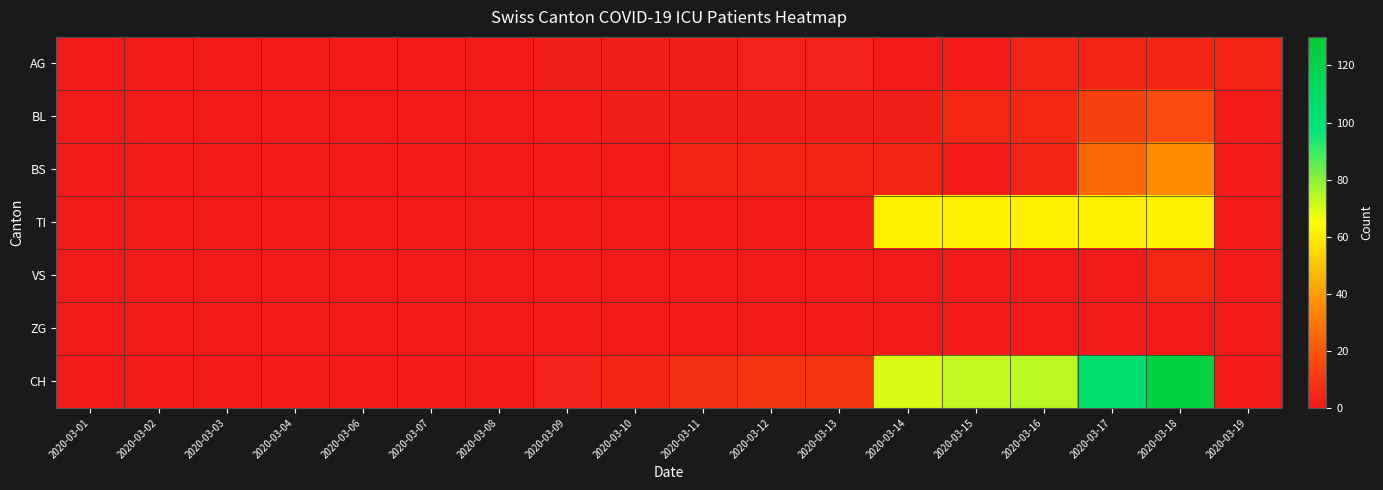

Reading right to left, transcribe all the data shown in this chart.

AG: 2020-03-19=4	2020-03-18=4	2020-03-17=4	2020-03-16=4	2020-03-15=0	2020-03-14=0	2020-03-13=3	2020-03-12=3	2020-03-11=2	2020-03-10=2	2020-03-09=2	2020-03-08=0	2020-03-07=0	2020-03-06=1	2020-03-04=0	2020-03-03=0	2020-03-02=0	2020-03-01=0
BL: 2020-03-19=0	2020-03-18=16	2020-03-17=13	2020-03-16=5	2020-03-15=5	2020-03-14=2	2020-03-13=2	2020-03-12=2	2020-03-11=2	2020-03-10=2	2020-03-09=1	2020-03-08=0	2020-03-07=0	2020-03-06=0	2020-03-04=0	2020-03-03=0	2020-03-02=0	2020-03-01=0
BS: 2020-03-19=0	2020-03-18=36	2020-03-17=25	2020-03-16=4	2020-03-15=0	2020-03-14=4	2020-03-13=4	2020-03-12=4	2020-03-11=4	2020-03-10=0	2020-03-09=0	2020-03-08=0	2020-03-07=0	2020-03-06=0	2020-03-04=0	2020-03-03=0	2020-03-02=0	2020-03-01=0
TI: 2020-03-19=0	2020-03-18=62	2020-03-17=62	2020-03-16=61	2020-03-15=61	2020-03-14=61	2020-03-13=0	2020-03-12=0	2020-03-11=0	2020-03-10=0	2020-03-09=0	2020-03-08=0	2020-03-07=0	2020-03-06=0	2020-03-04=0	2020-03-03=0	2020-03-02=0	2020-03-01=0
VS: 2020-03-19=0	2020-03-18=5	2020-03-17=1	2020-03-16=0	2020-03-15=0	2020-03-14=0	2020-03-13=0	2020-03-12=0	2020-03-11=0	2020-03-10=0	2020-03-09=0	2020-03-08=0	2020-03-07=0	2020-03-06=0	2020-03-04=0	2020-03-03=0	2020-03-02=0	2020-03-01=0
ZG: 2020-03-19=0	2020-03-18=0	2020-03-17=0	2020-03-16=0	2020-03-15=0	2020-03-14=0	2020-03-13=0	2020-03-12=0	2020-03-11=0	2020-03-10=0	2020-03-09=0	2020-03-08=0	2020-03-07=0	2020-03-06=0	2020-03-04=0	2020-03-03=0	2020-03-02=0	2020-03-01=0
CH: 2020-03-19=0	2020-03-18=123	2020-03-17=105	2020-03-16=74	2020-03-15=73	2020-03-14=70	2020-03-13=9	2020-03-12=9	2020-03-11=8	2020-03-10=4	2020-03-09=3	2020-03-08=1	2020-03-07=1	2020-03-06=1	2020-03-04=0	2020-03-03=0	2020-03-02=0	2020-03-01=0